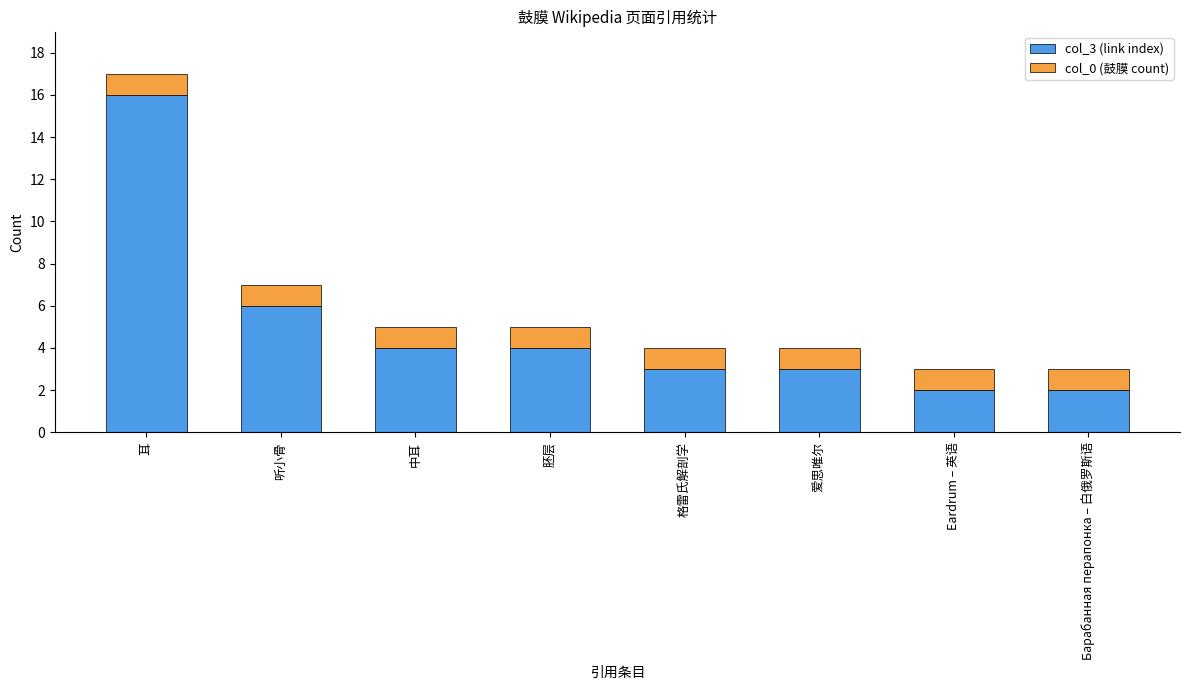

At which label does col_3 (link index) reach its peak?

耳